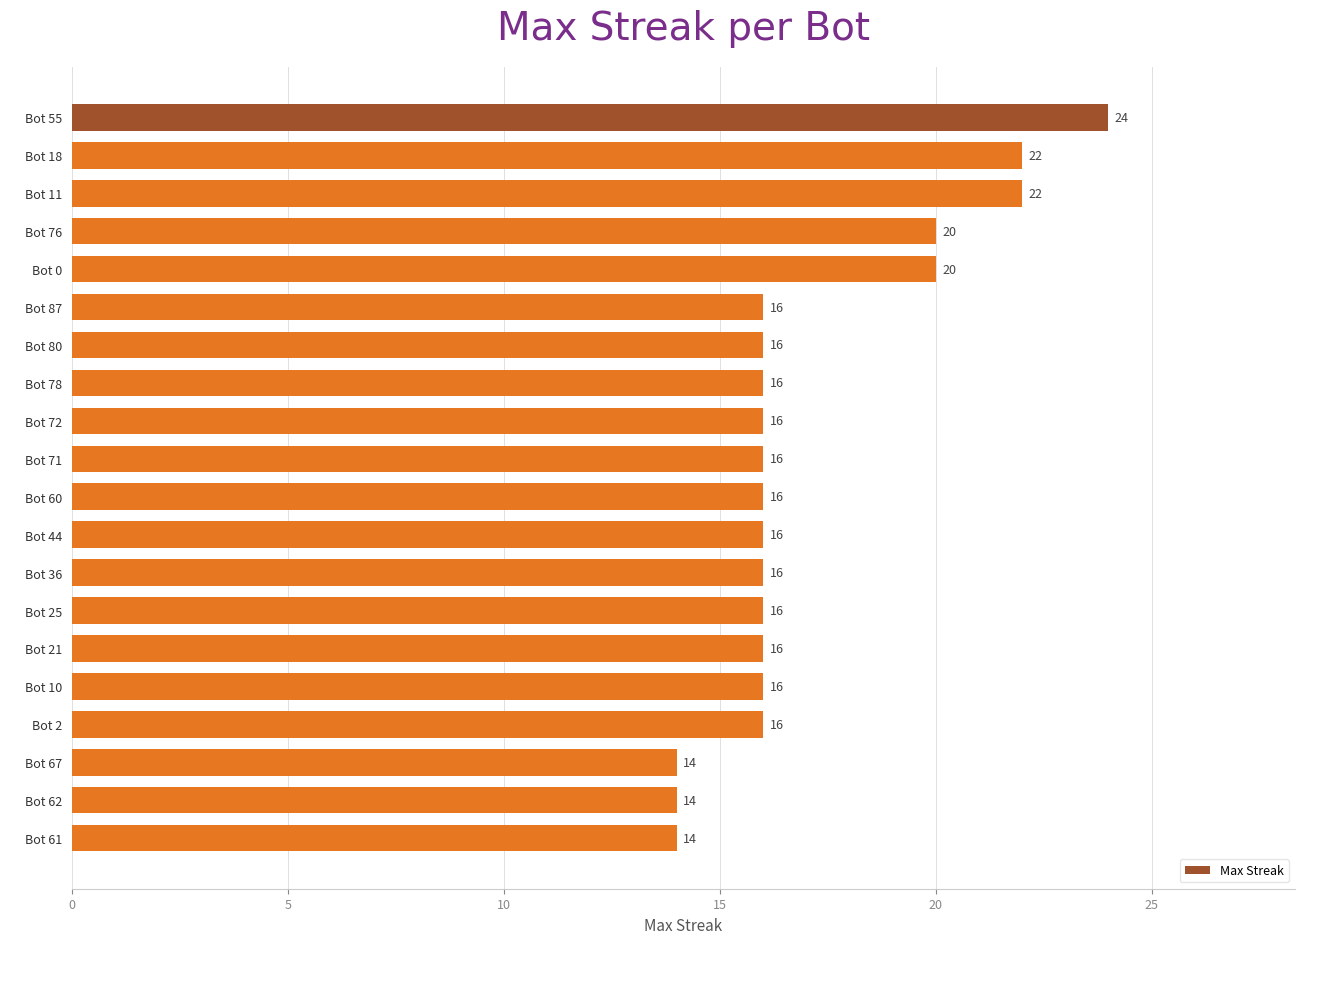

True or false: the data shows 16 at Bot 44.

True